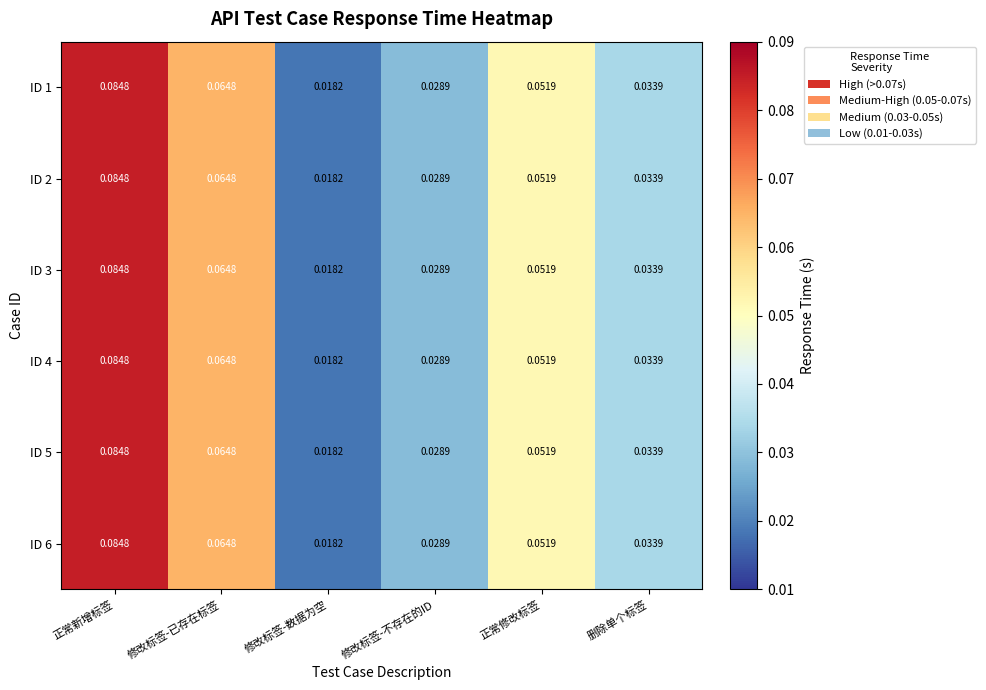

Where is ID 3 nearest to the value 0?

修改标签-数据为空